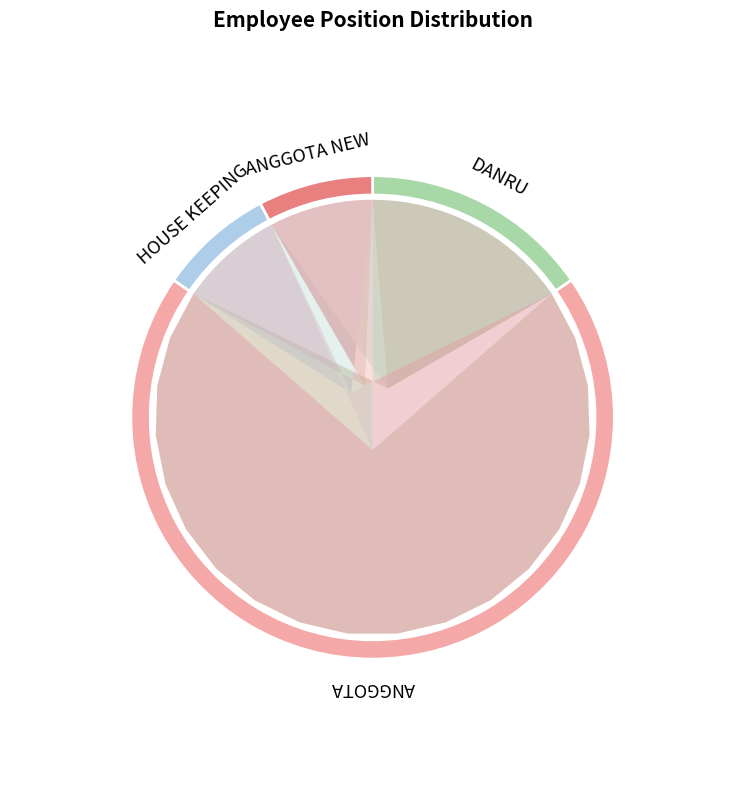

To the nearest percent, what portion does DANRU represent?

15%